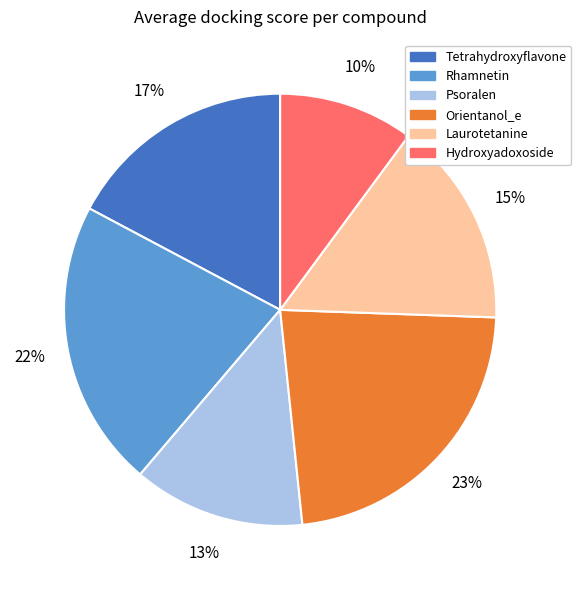

Is there a majority slice in this chart?

No